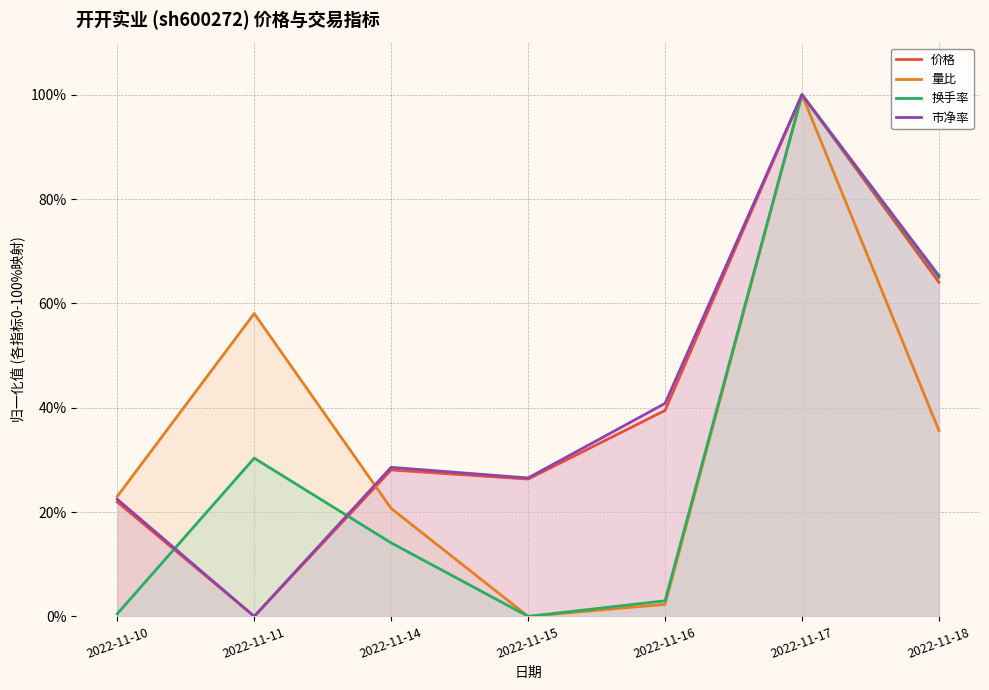

Reading left to right, transcribe all the data shown in this chart.

价格: 2022-11-10=21.9	2022-11-11=0.0	2022-11-14=28.1	2022-11-15=26.3	2022-11-16=39.5	2022-11-17=100.0	2022-11-18=64.0
量比: 2022-11-10=23.0	2022-11-11=58.0	2022-11-14=20.7	2022-11-15=0.0	2022-11-16=2.3	2022-11-17=100.0	2022-11-18=35.6
换手率: 2022-11-10=0.5	2022-11-11=30.3	2022-11-14=14.1	2022-11-15=0.0	2022-11-16=3.0	2022-11-17=100.0	2022-11-18=65.0
市净率: 2022-11-10=22.4	2022-11-11=0.0	2022-11-14=28.6	2022-11-15=26.5	2022-11-16=40.8	2022-11-17=100.0	2022-11-18=65.3